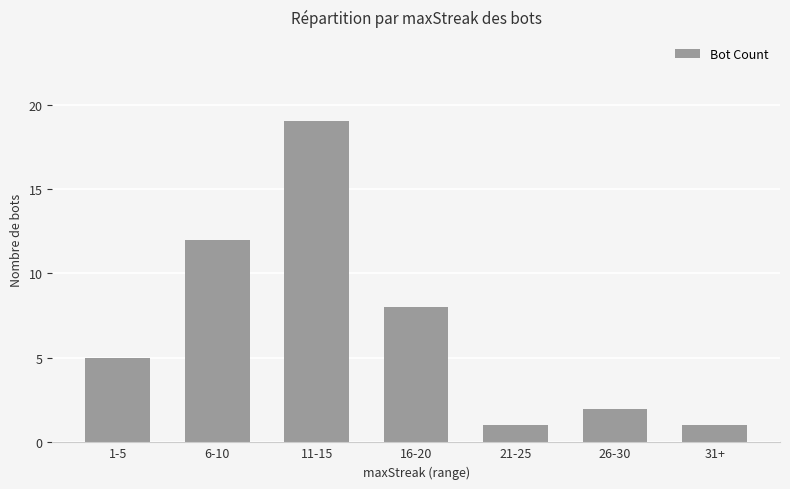

How many values are below 5?

3